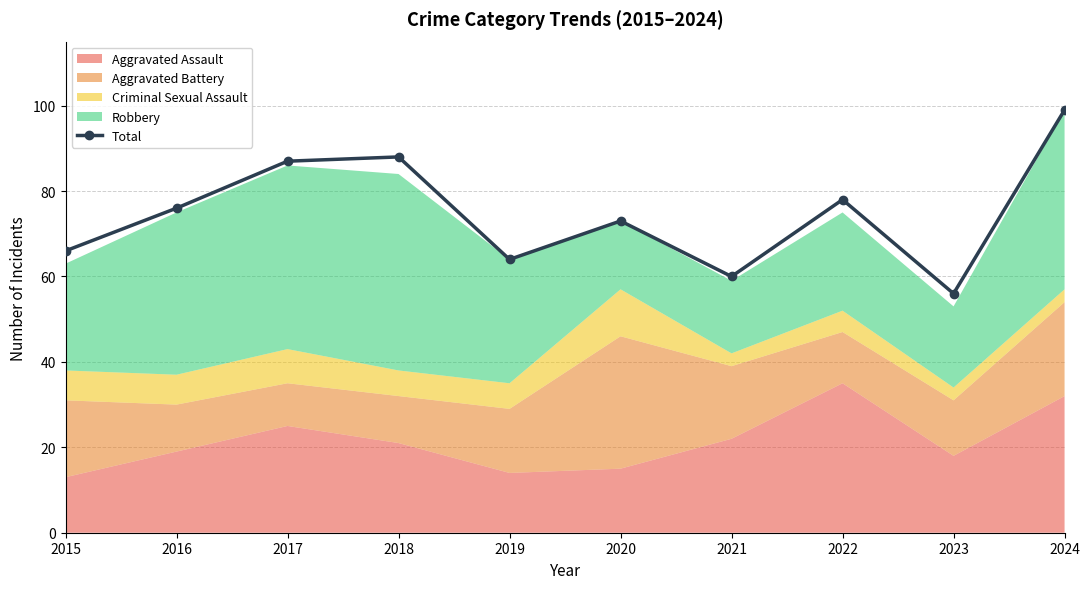

Approximately how many times larger is the value at 2021 compared to 2016?

0.8